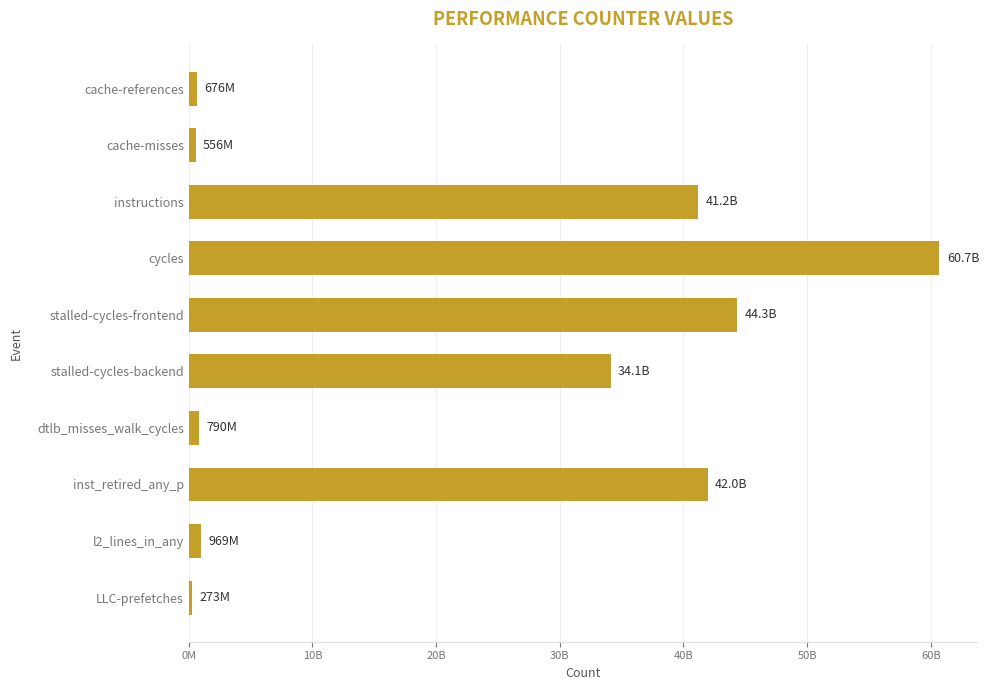

Does the chart contain any negative values?

No